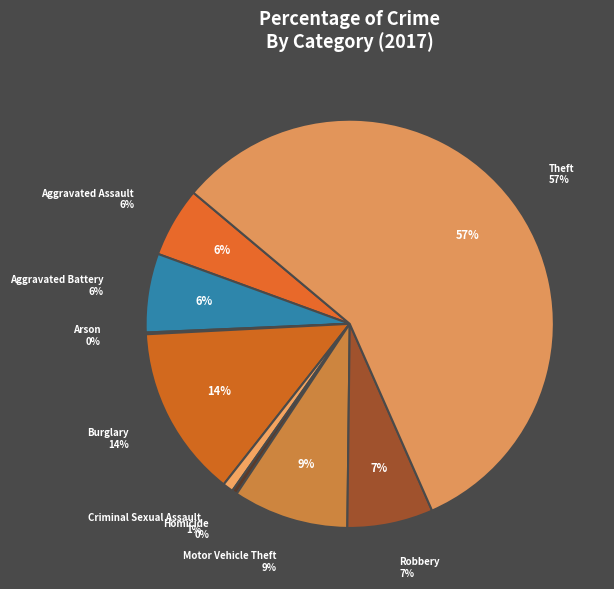

Count the number of slices in the pie.

9